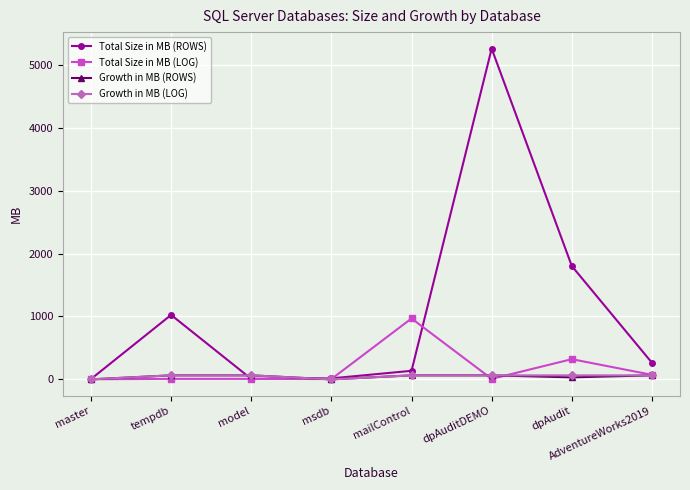

The value of Total Size in MB (ROWS) at mailControl is 136. True or false?

True